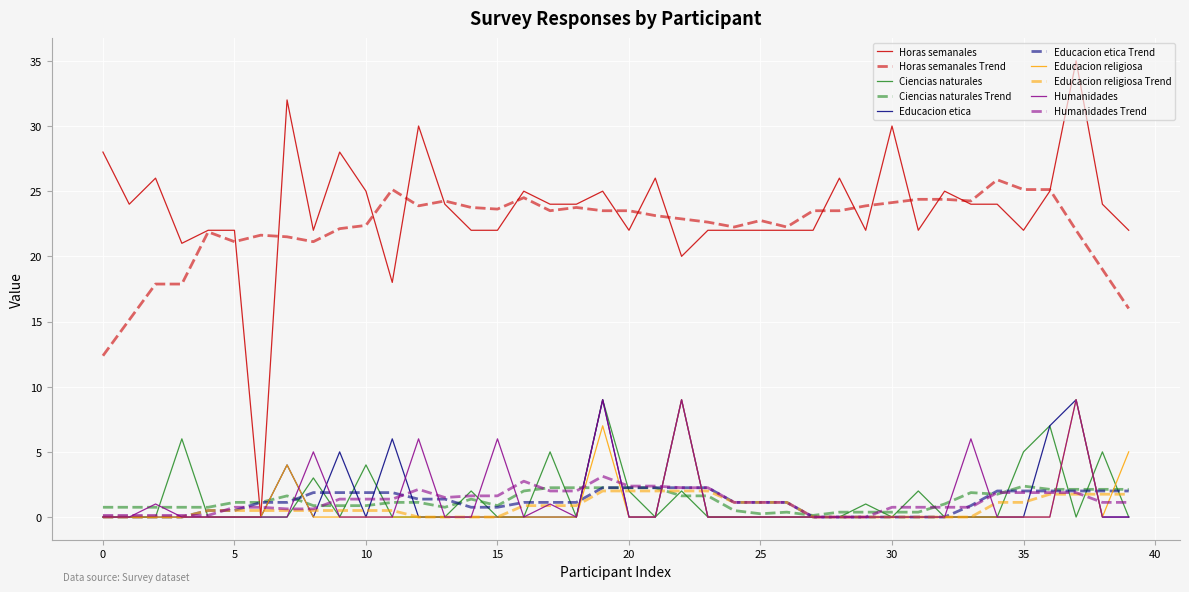

What is the highest value of the Educacion etica series?

9.0